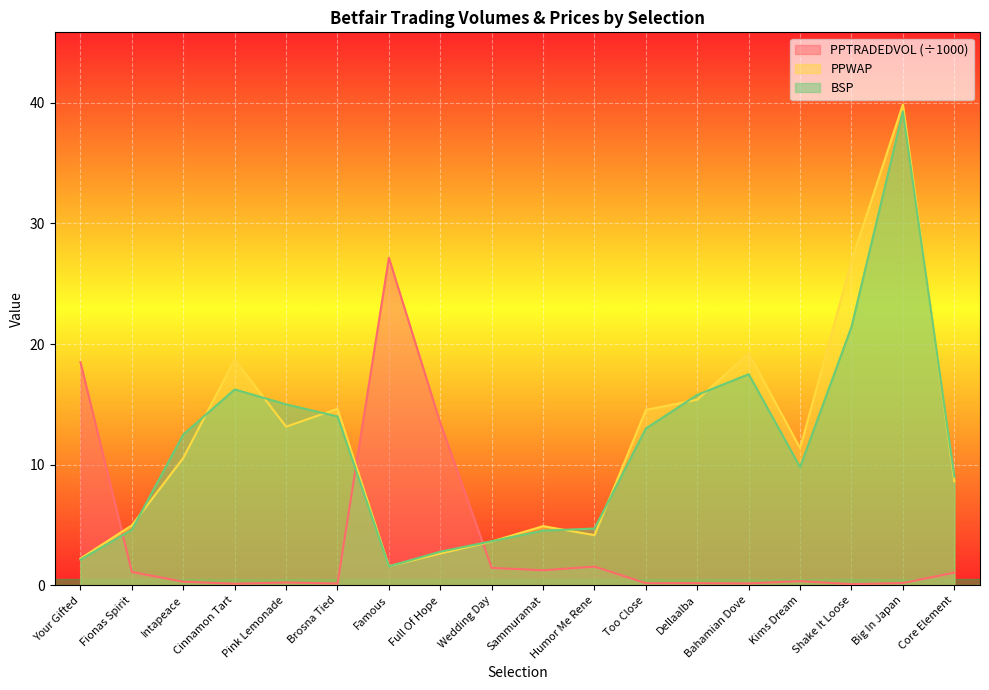

How many intersections are there between PPWAP and BSP?

11